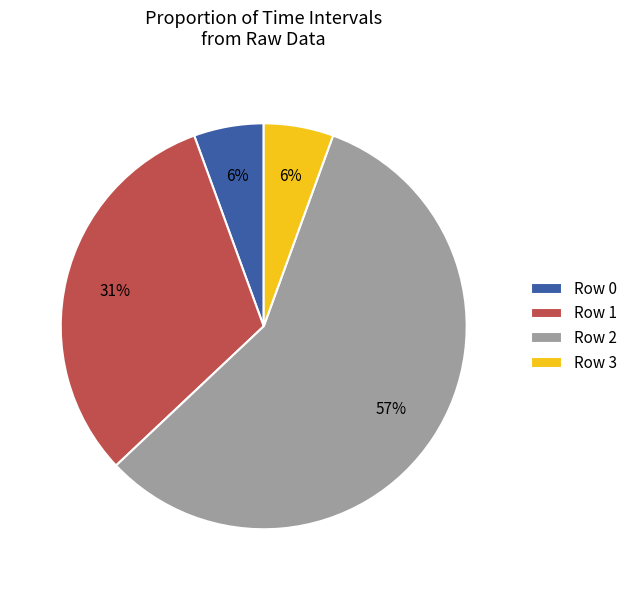

Is it true that Row 3 is 18% of the pie?

False